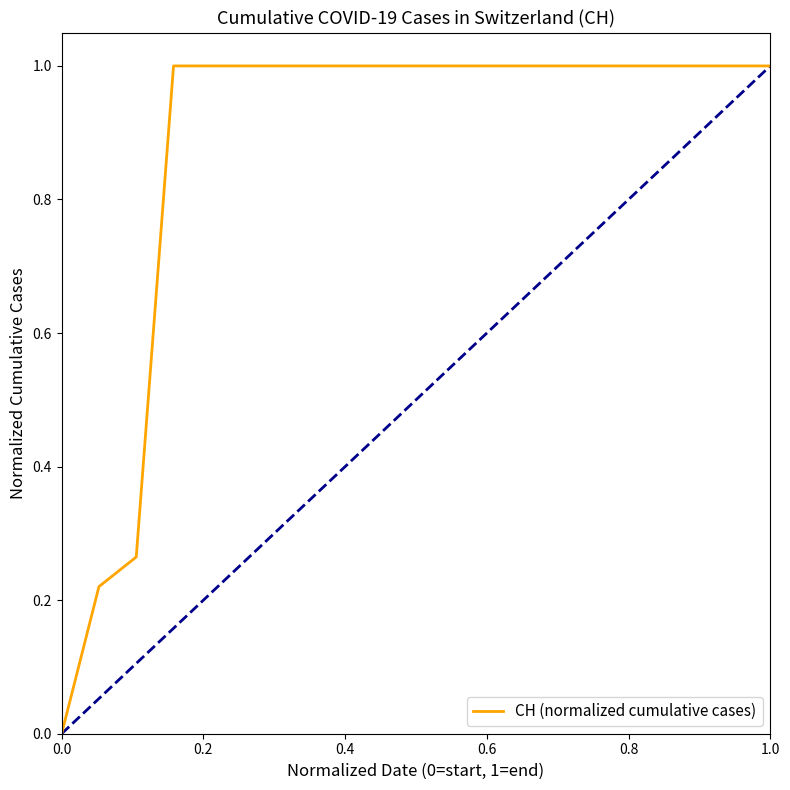

What is the difference between the maximum and minimum values?

1.0